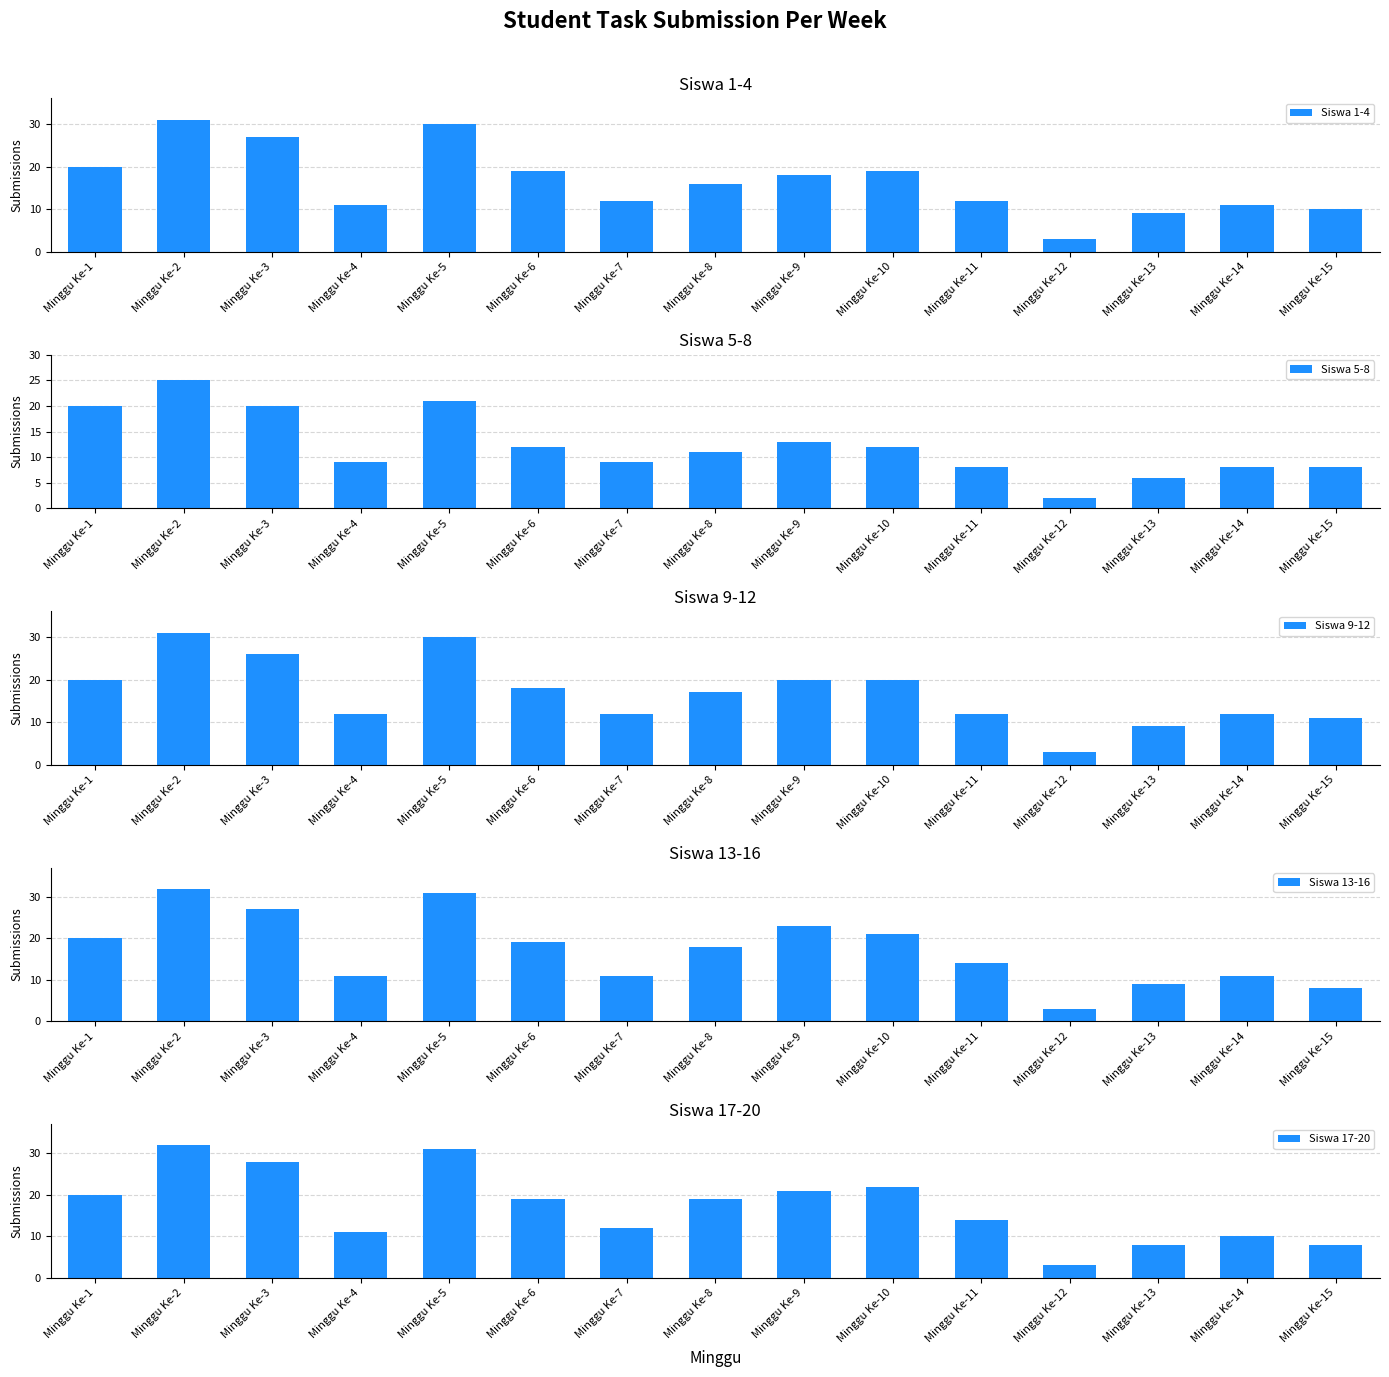

The Siswa 1-4 series shows 10 at Minggu Ke-15. True or false?

True